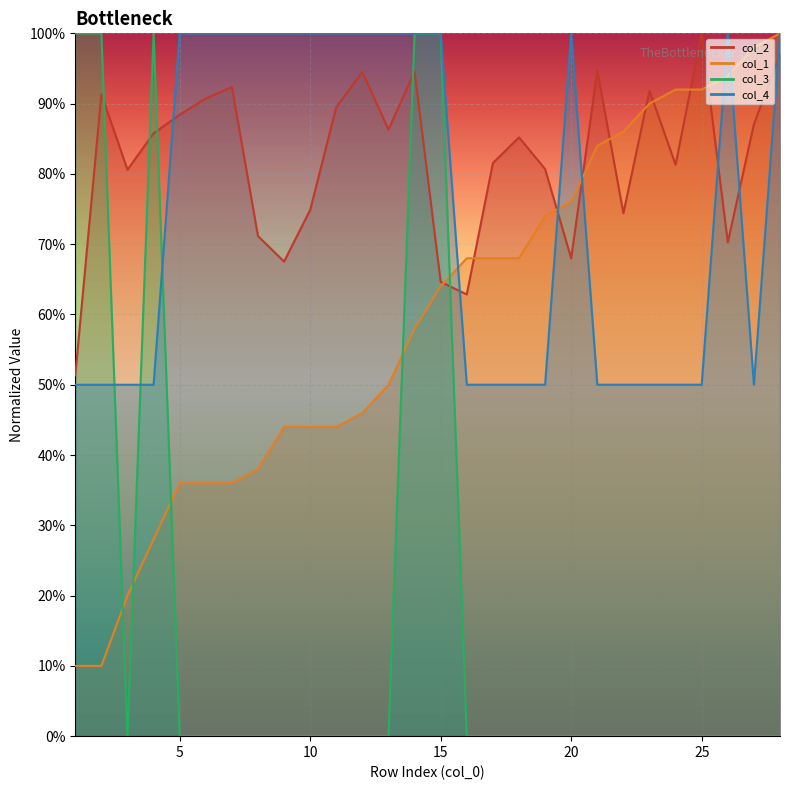

What is the maximum value shown in the chart?

1.0